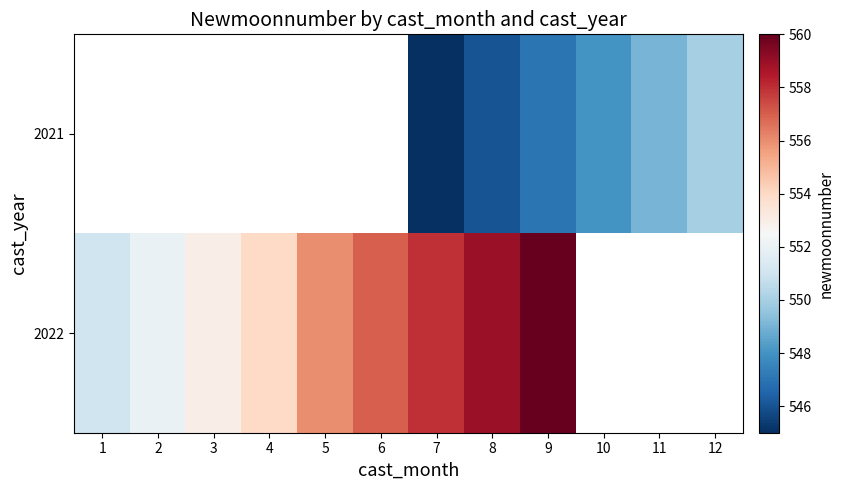

What is the approximate value of 2021 at 11?

549.0